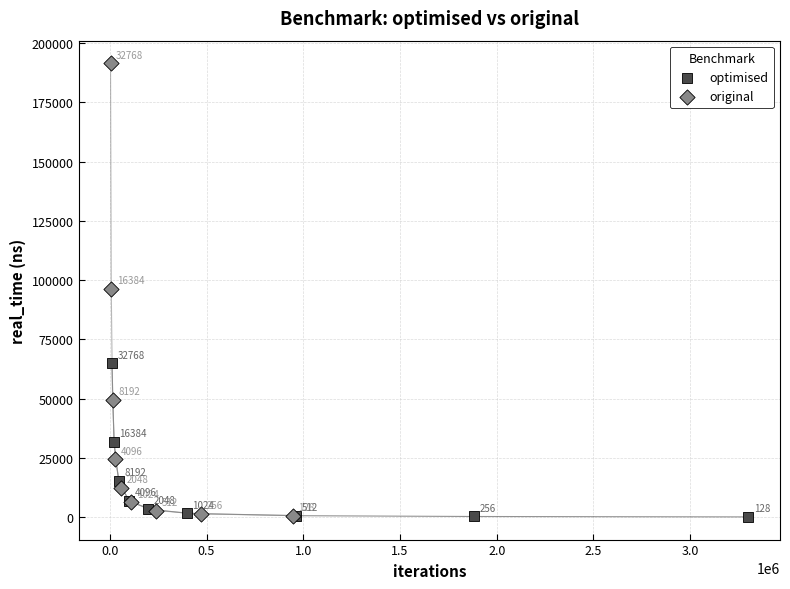

Which series reaches the maximum Y coordinate?

original